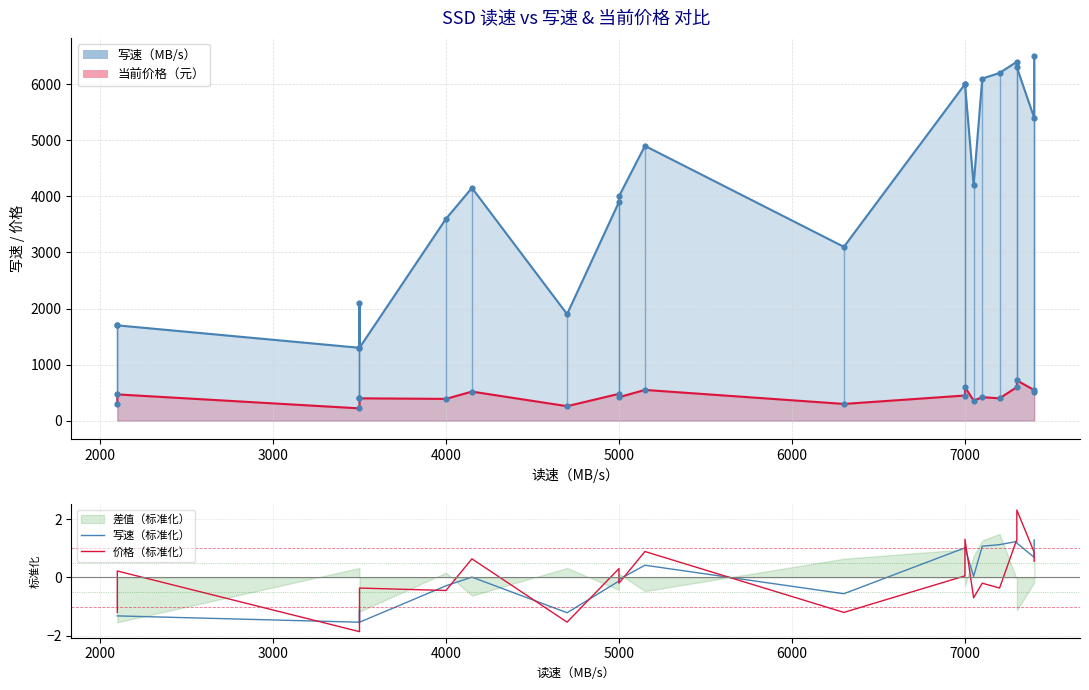

Which series has the largest total across all categories?

写速（MB/s）_line